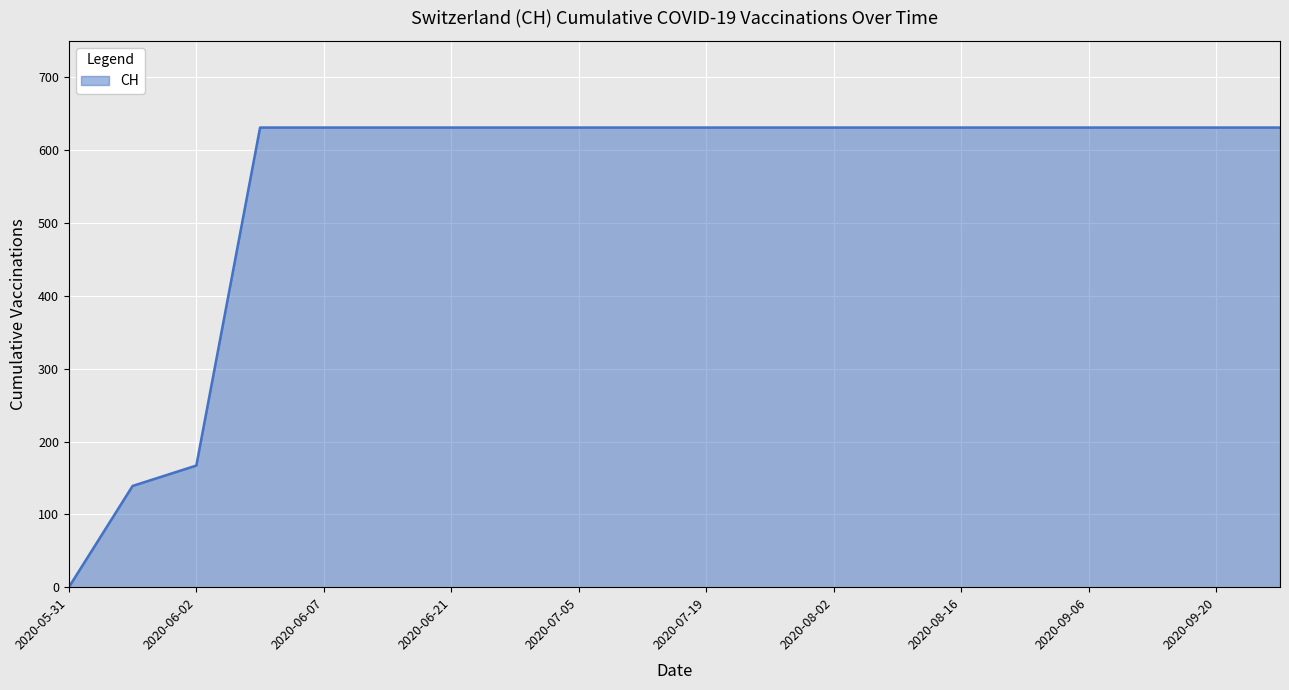

What is the maximum value shown in the chart?

631